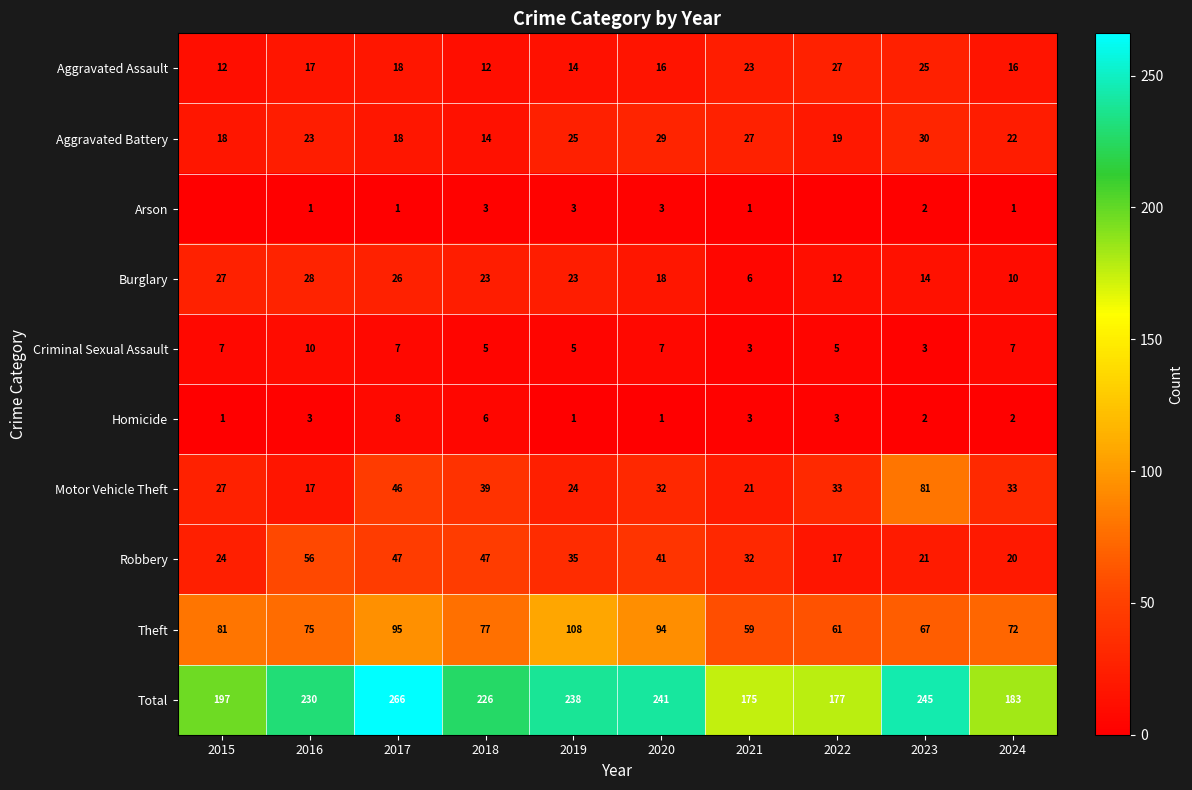

What is the difference between the maximum and minimum values in the Theft series?

49